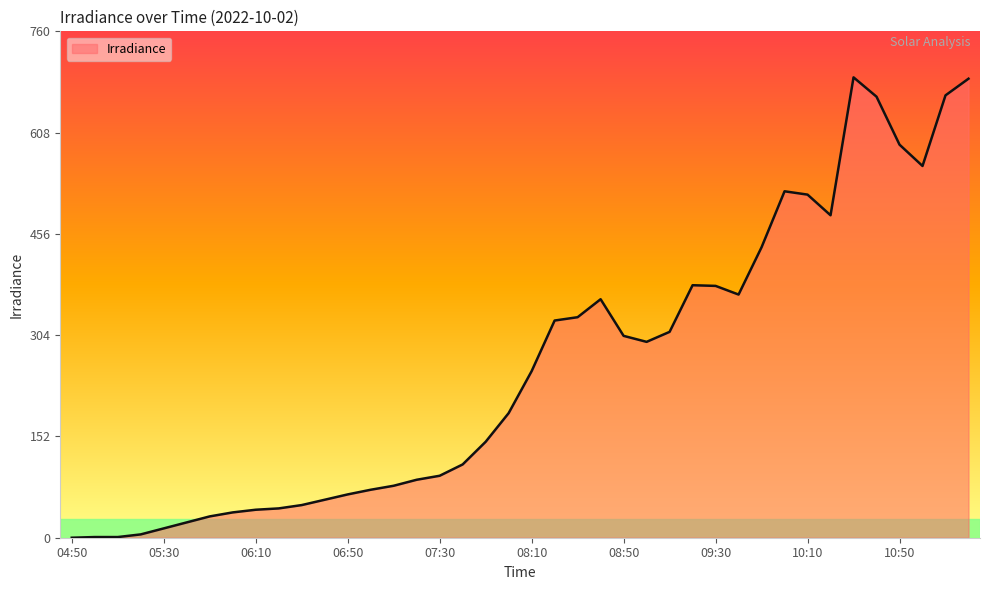

True or false: there are more than 1 points higher than both neighbors.

True